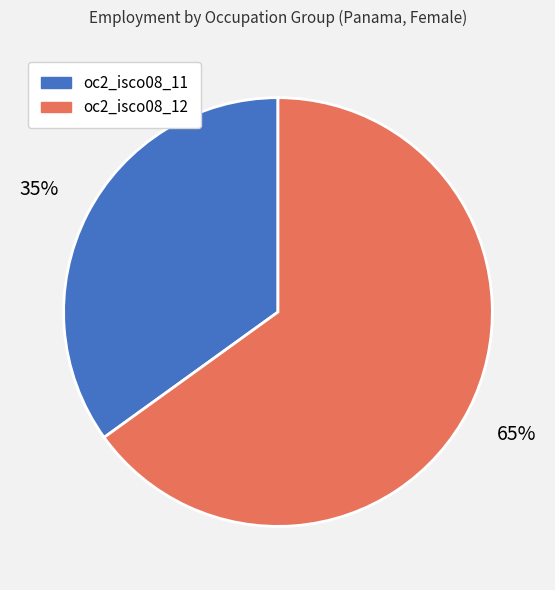

Count the number of slices in the pie.

2